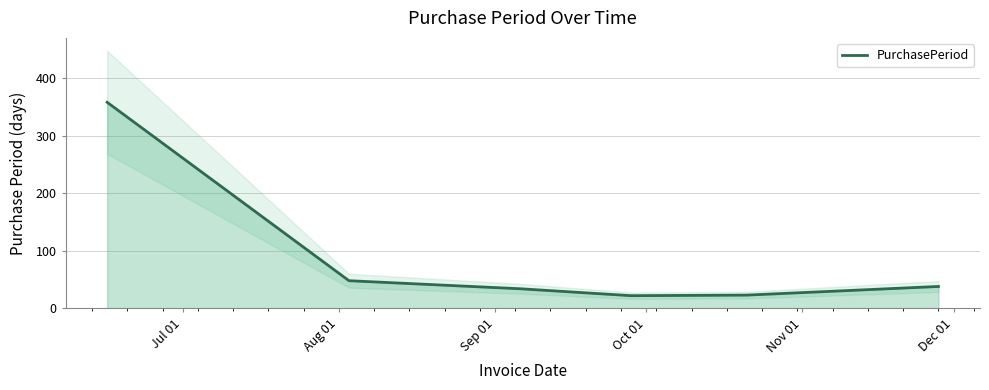

Does the chart display data point markers on the line(s)?

No